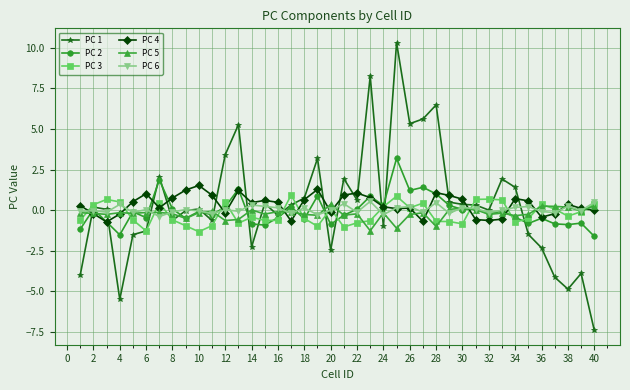

Which series has the largest range (max minus min)?

PC 1